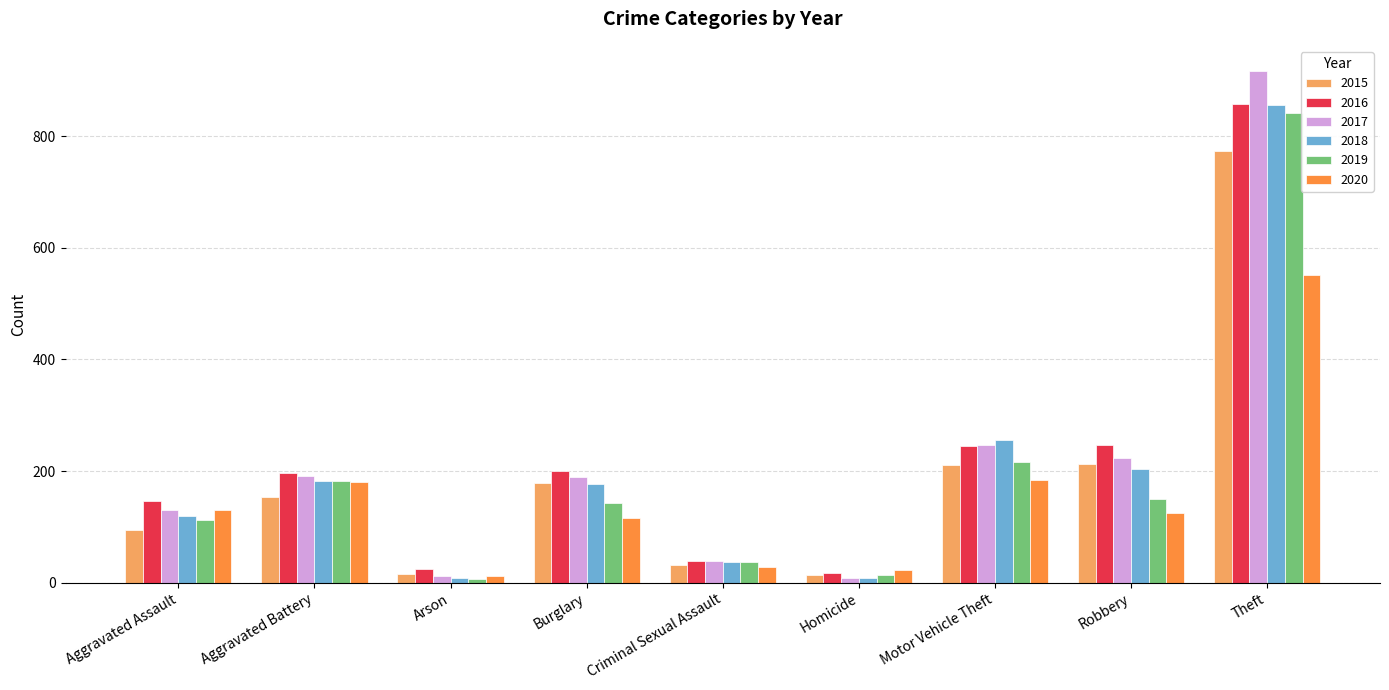

How many groups of bars are there?

9